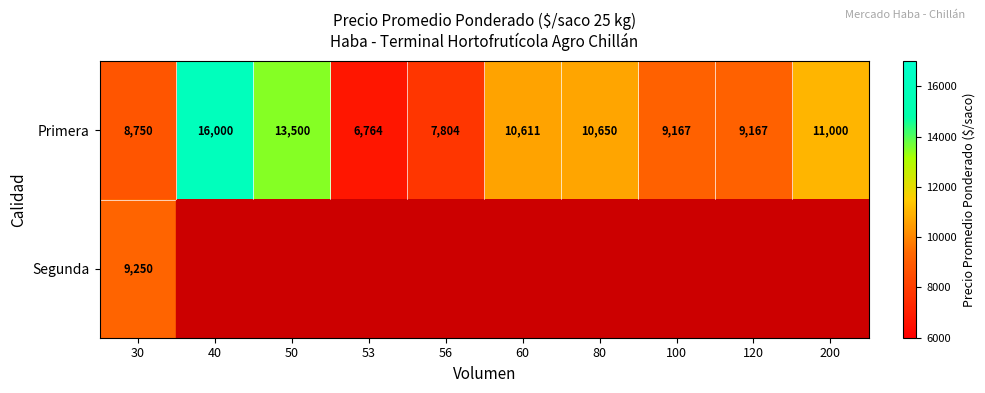

What is the highest value of the Primera series?

16000